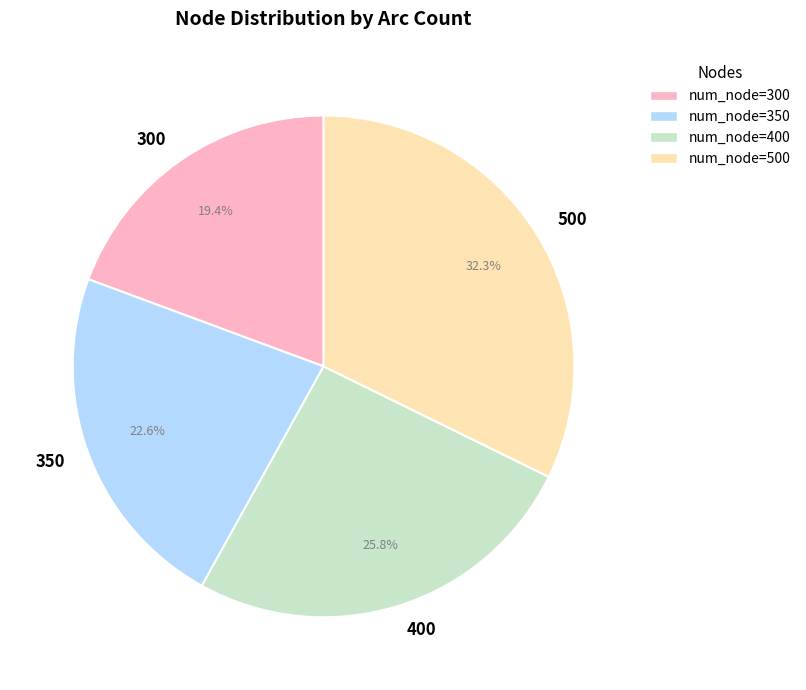

Rank the categories by value from lowest to highest.

300, 350, 400, 500